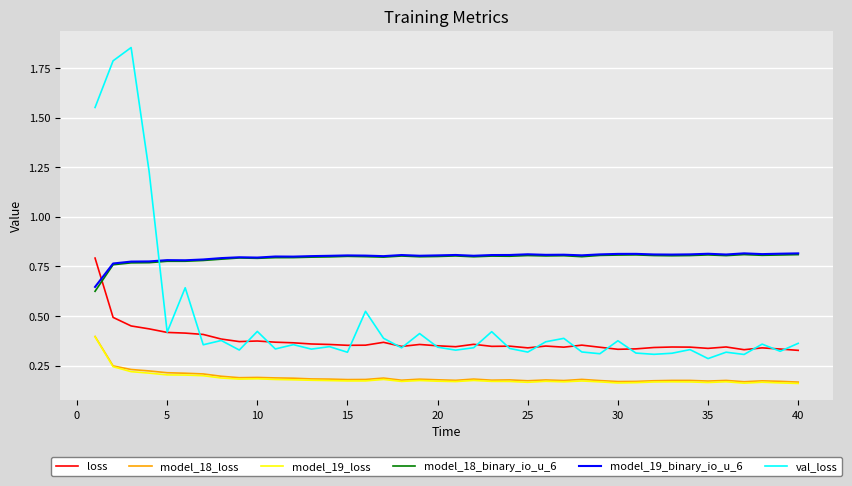

In model_19_binary_io_u_6, how many points are higher than both neighbors (excluding endpoints)?

11